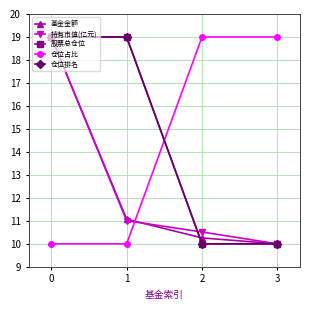

True or false: 持有市值(亿元) and 基金金额 intersect in this chart.

True